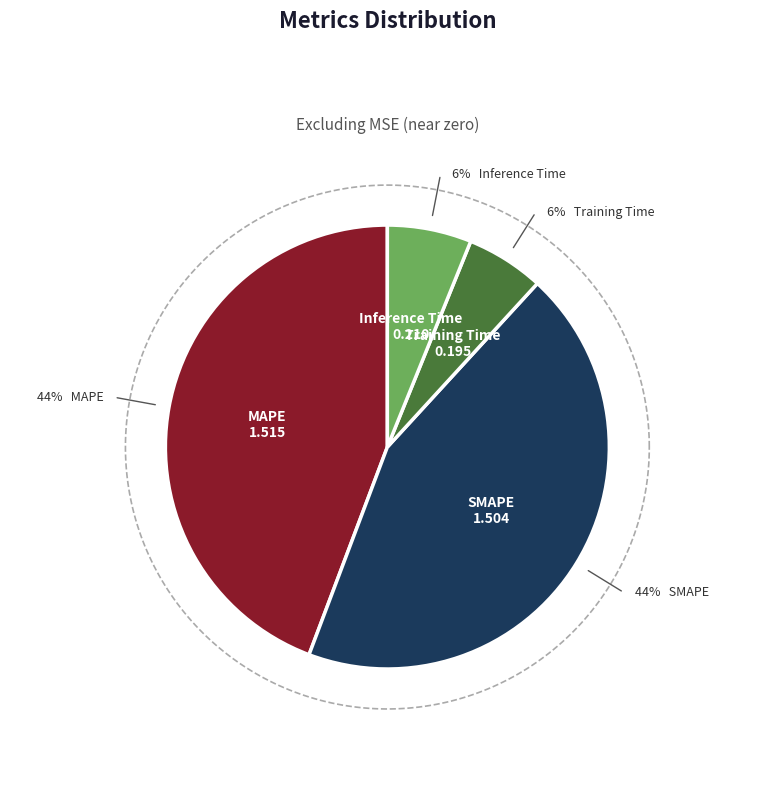

Do Inference Time and MAPE together represent more than half of the pie?

Yes